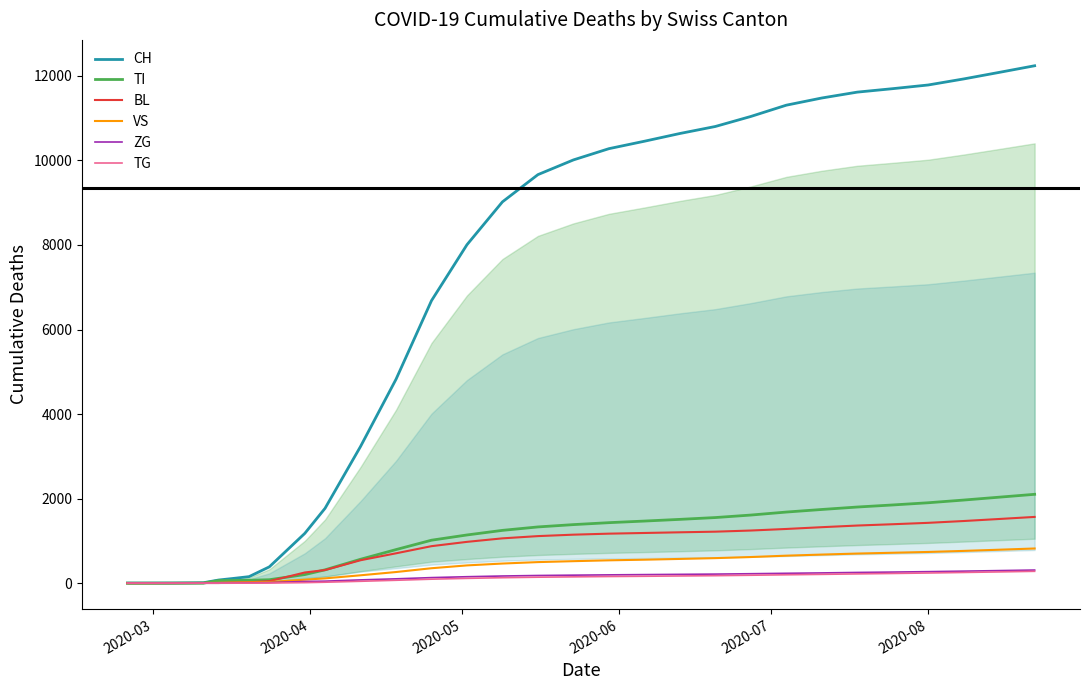

What are all the series names shown in the legend?

CH, TI, BL, VS, ZG, TG